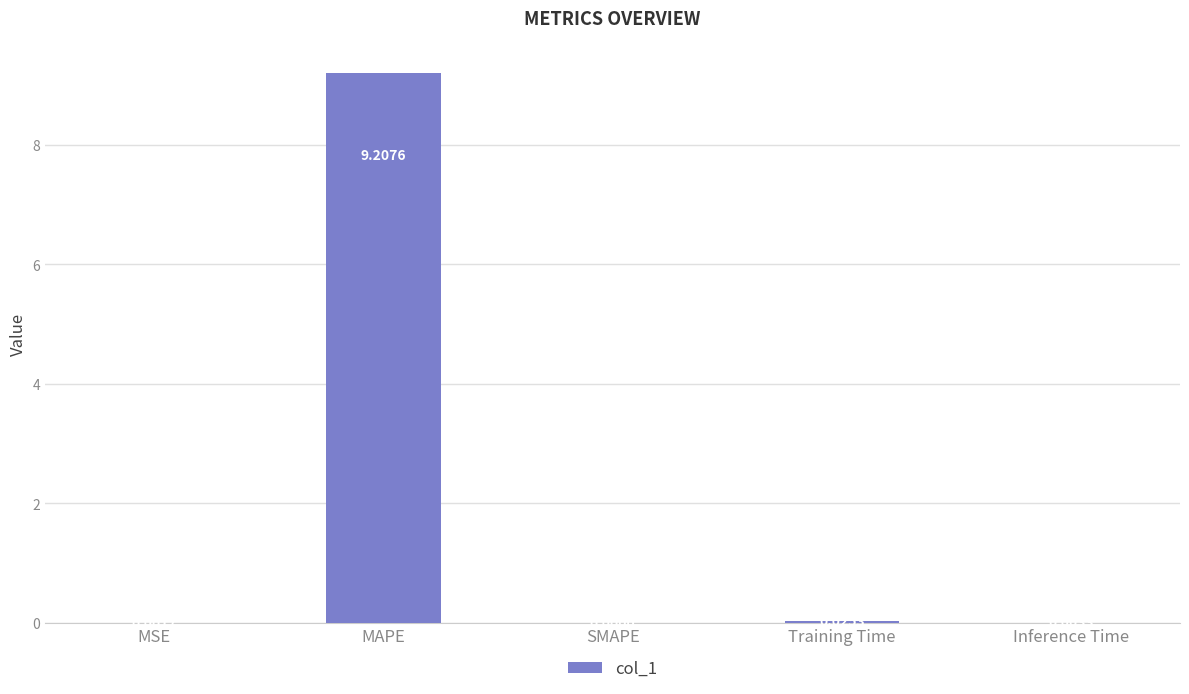

What is the change in value from MAPE to SMAPE?

-9.2